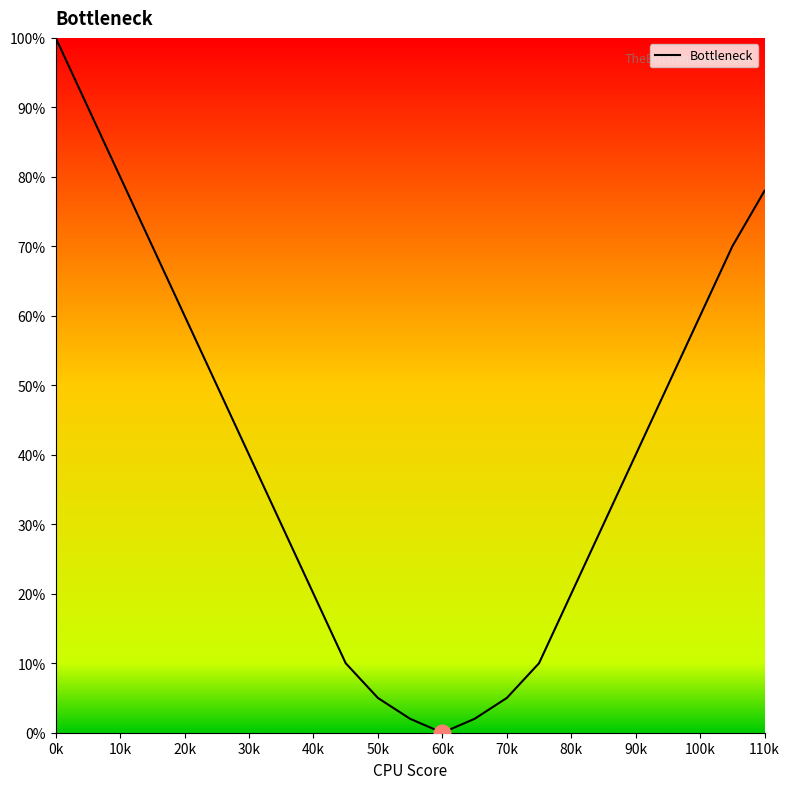

What is the maximum value shown in the chart?

100